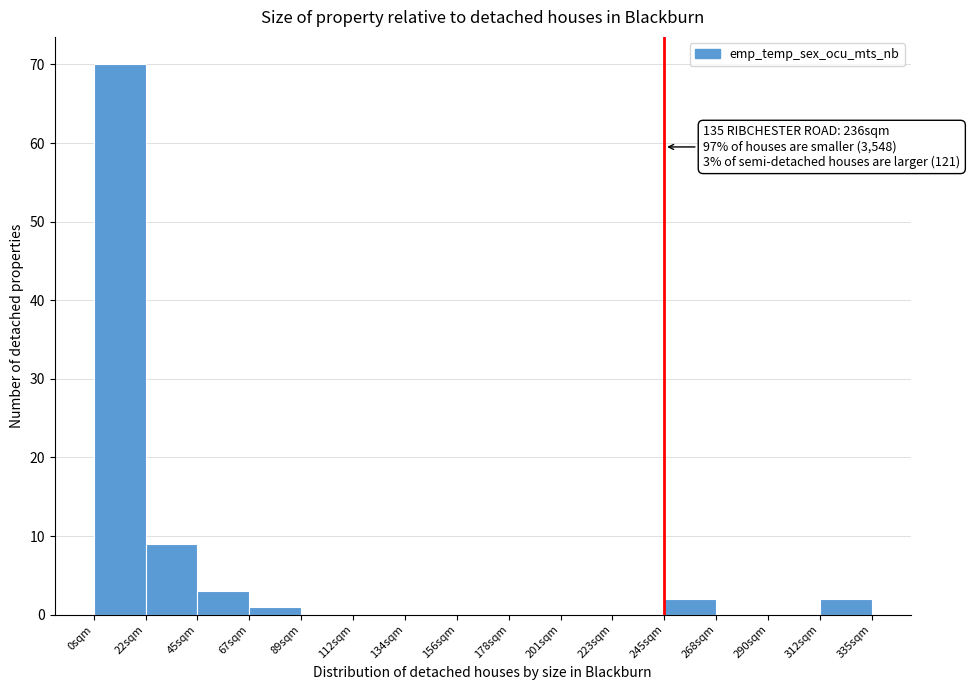

Which range on the x-axis has the tallest bar?

0 to 20